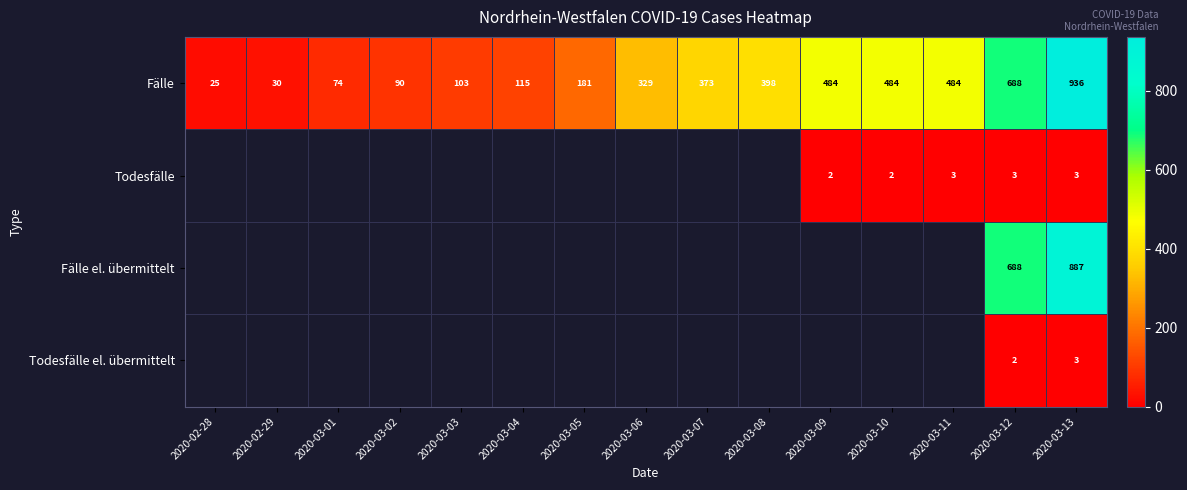

The value of Fälle at 2020-03-13 is 319. True or false?

False